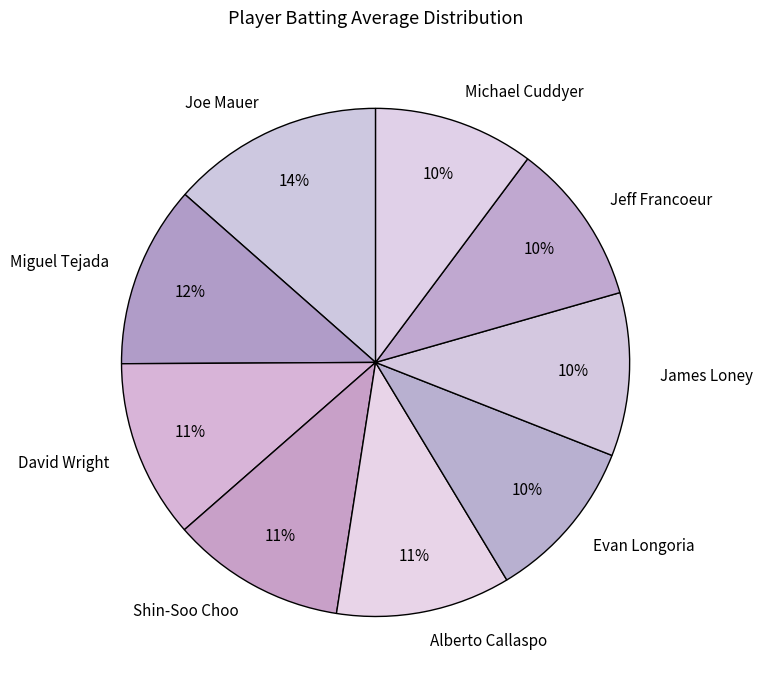

What is the largest slice in the pie chart?

Joe Mauer